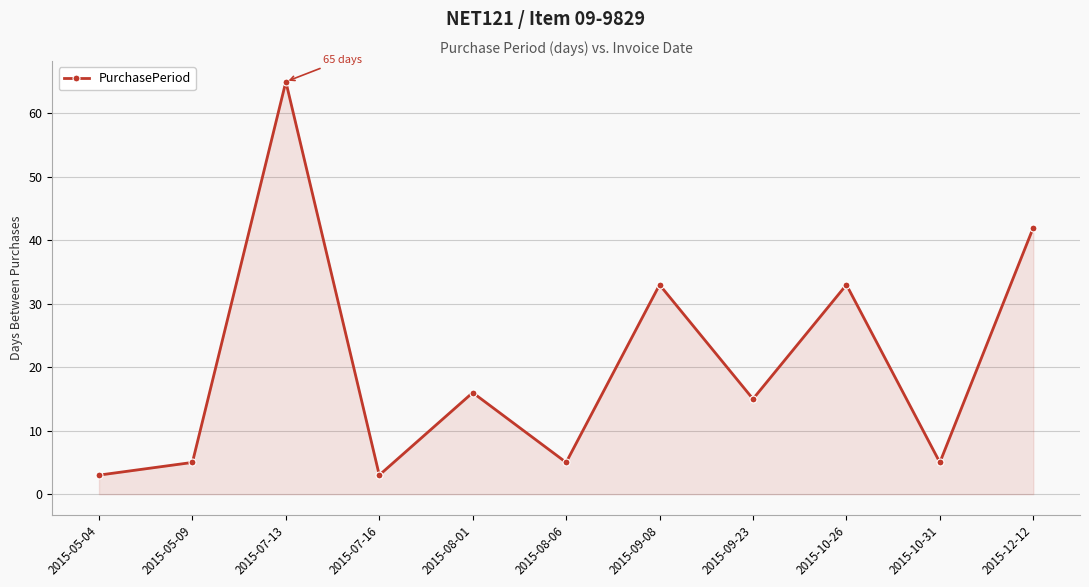

At which label does the data first exceed 15?

2015-07-13